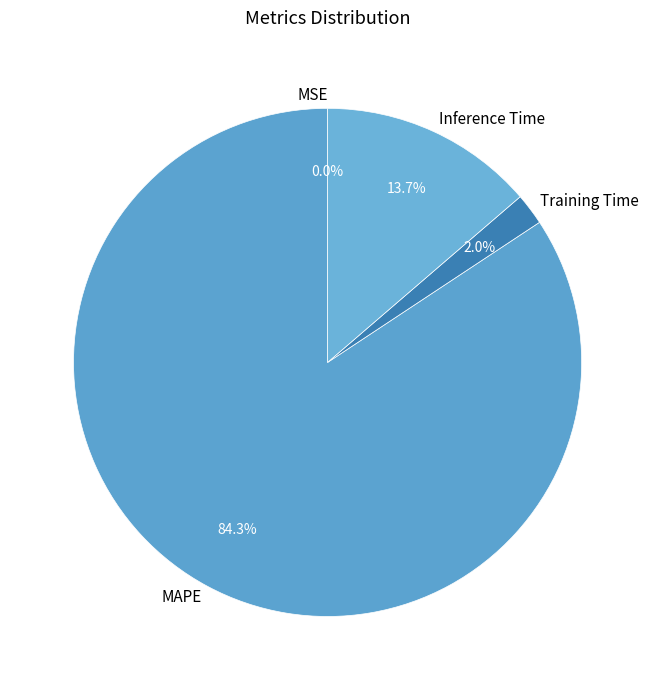

Which slice is the largest?

MAPE